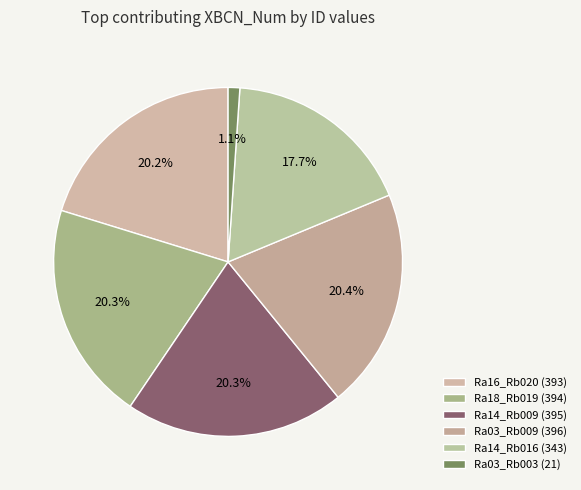

Count the number of slices in the pie.

6